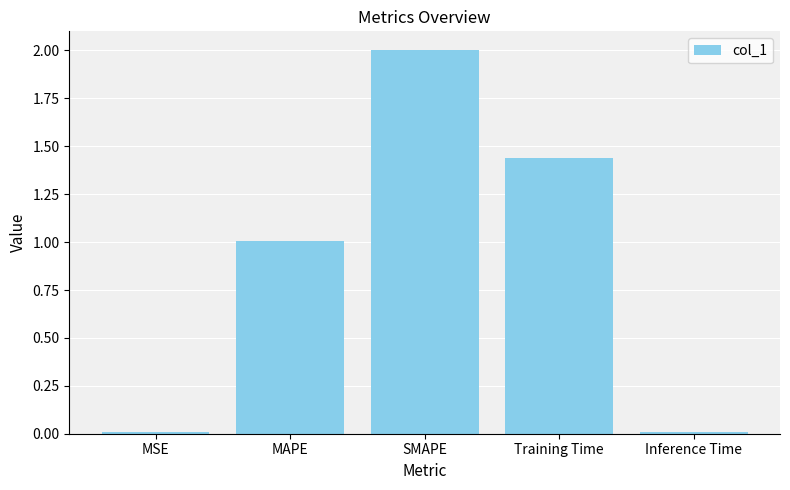

Which label corresponds to the largest value in the chart?

SMAPE